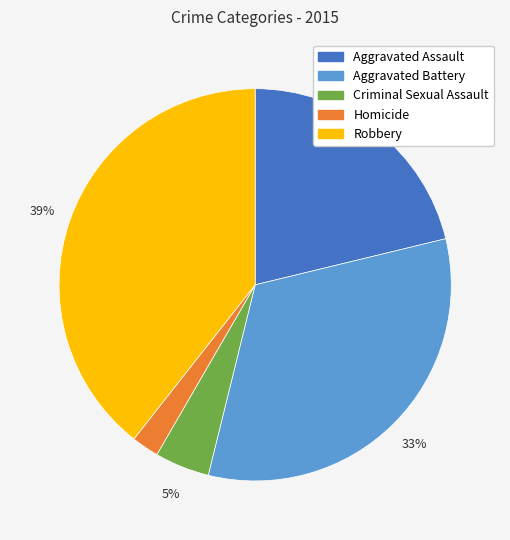

Is the sum of Aggravated Battery and Aggravated Assault greater than half?

Yes